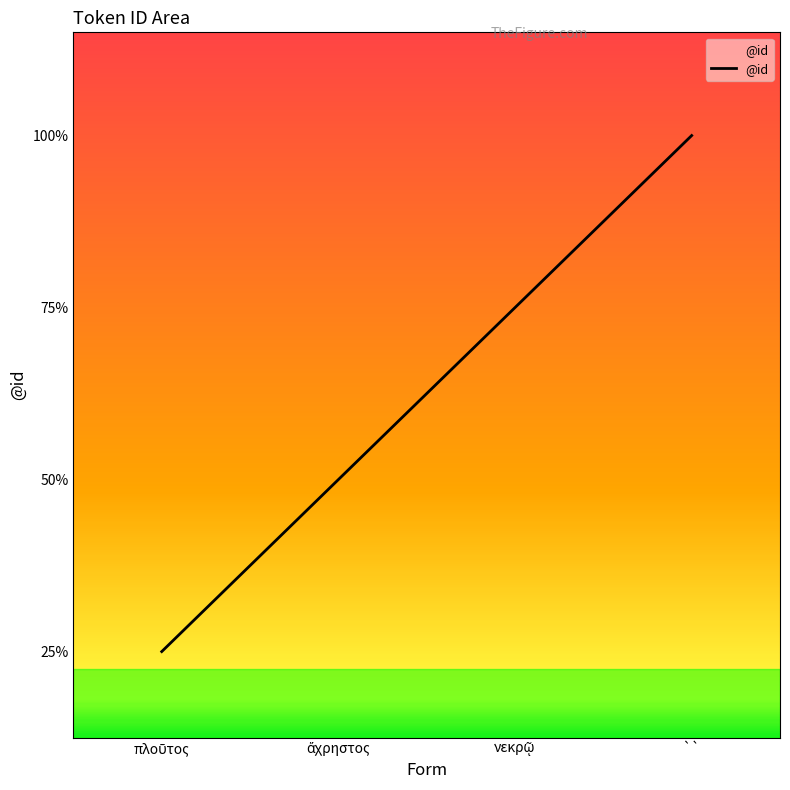

Reading left to right, list all the values displayed in this chart.

πλοῦτος=1	ἄχρηστος=2	νεκρῷ=3	``=4